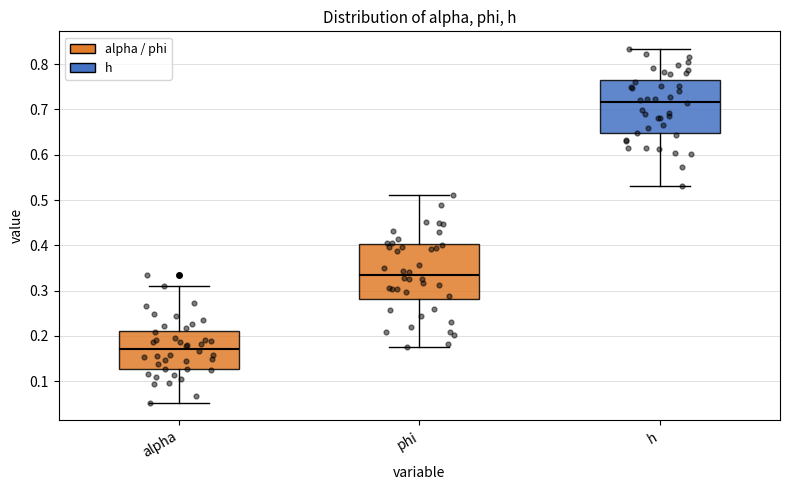

Reading left to right, transcribe this box plot: for each box, give where its median line is, the range the box spans, and where its two whiskers end, as read against the y-axis. The values are not printed on the chart, so give them approximately, as read against the axis.

alpha: median 0.17, box 0.13 to 0.21, whiskers 0.05 to 0.31
phi: median 0.33, box 0.28 to 0.40, whiskers 0.17 to 0.51
h: median 0.72, box 0.65 to 0.76, whiskers 0.53 to 0.83